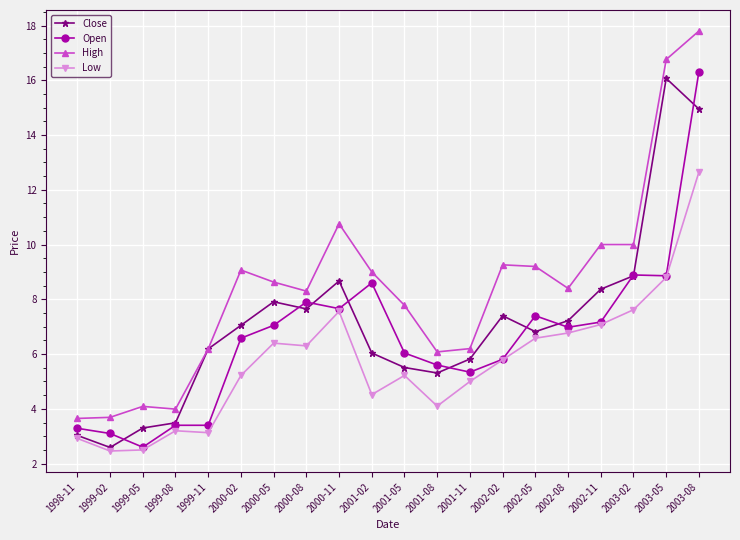

True or false: High and Low cross at least once.

False